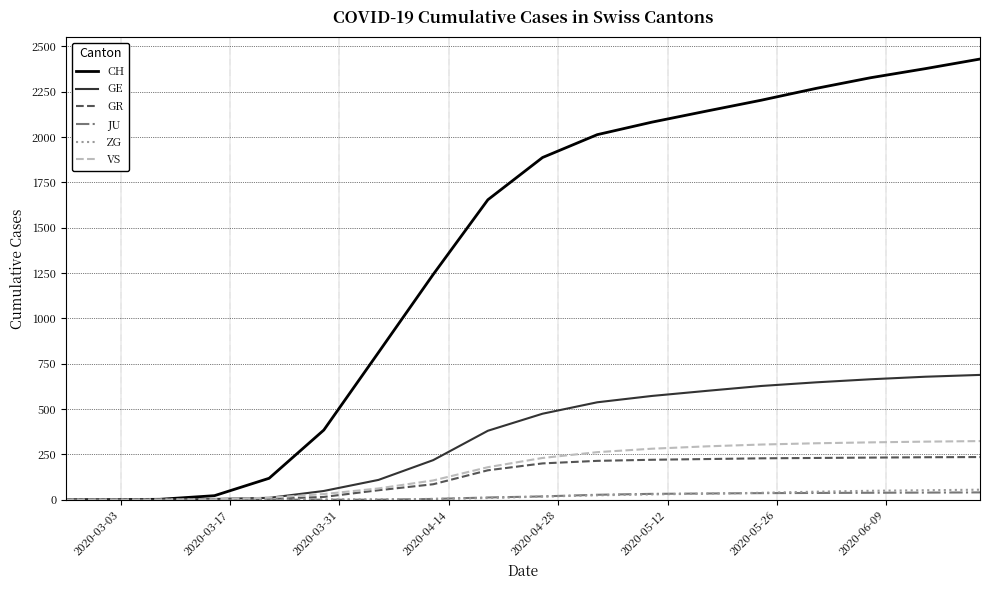

Which series has the largest range (max minus min)?

CH